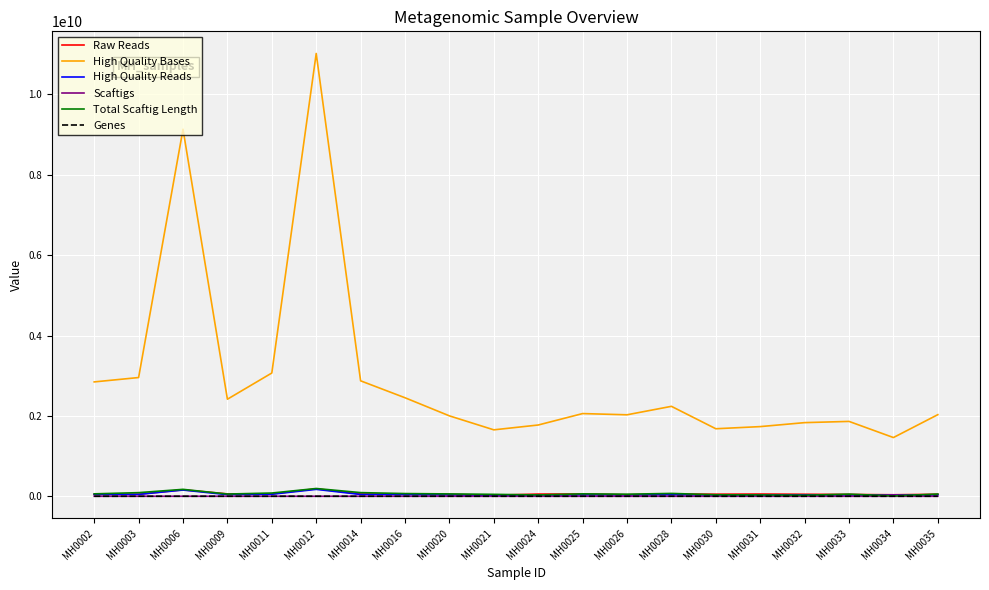

True or false: High Quality Bases and High Quality Reads intersect in this chart.

False